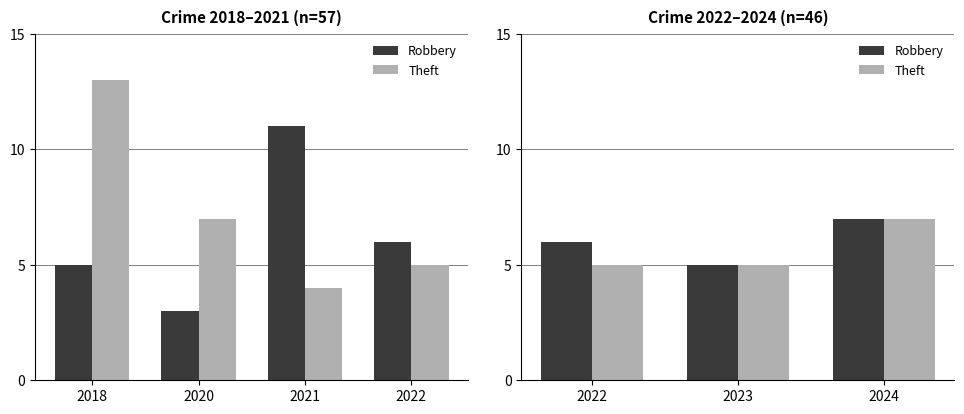

Is it true that Theft equals 2 at 2023?

False